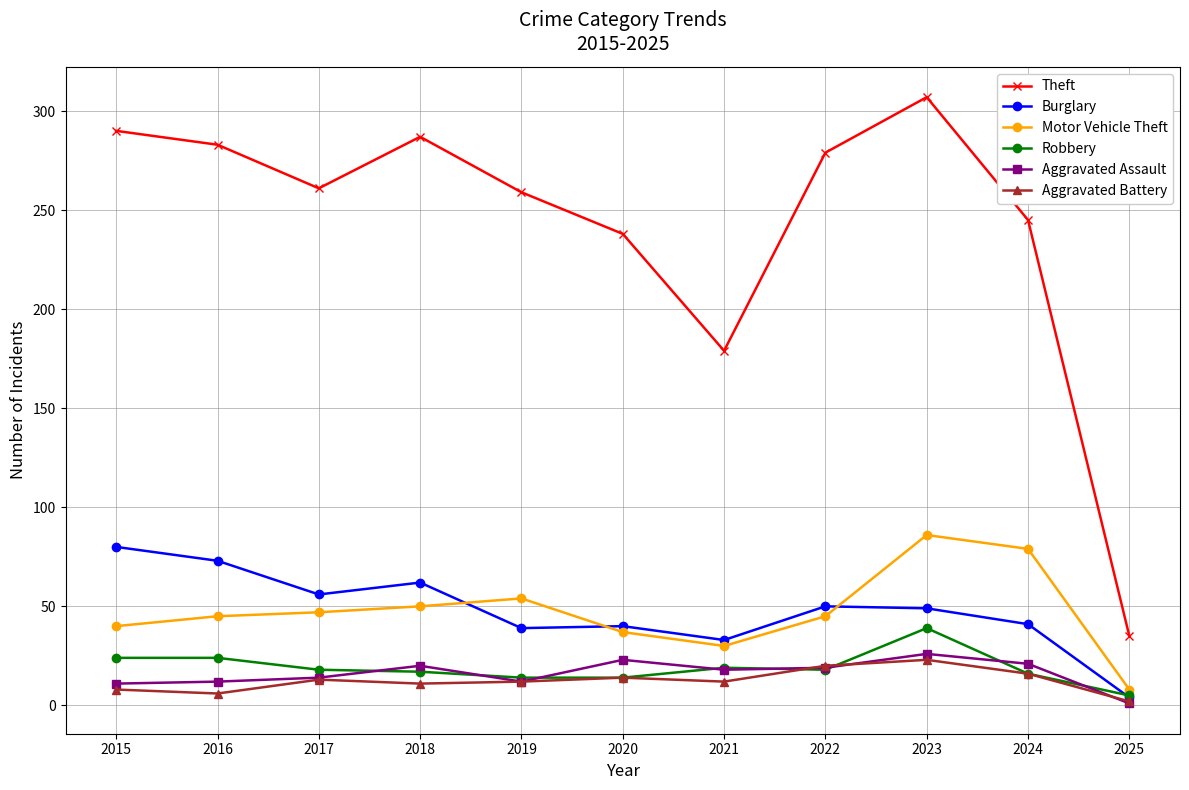

The value of Robbery at 2016 is 10. True or false?

False